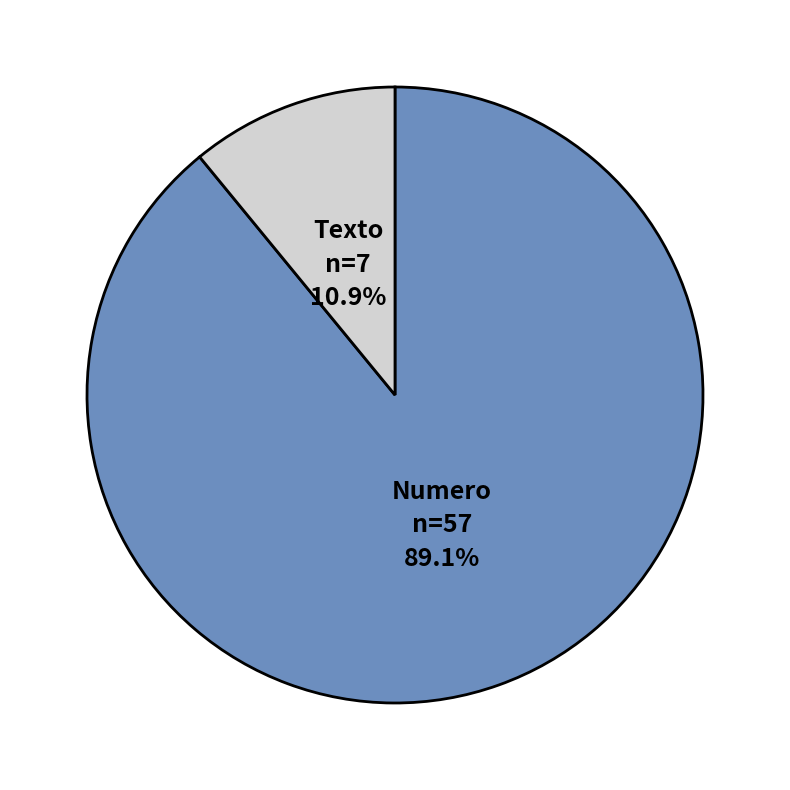

Count the number of slices in the pie.

2